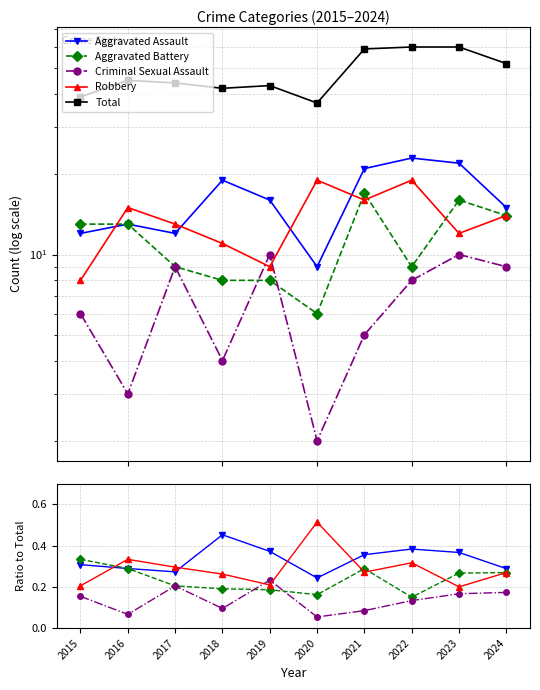

Rank the series by their maximum value, from highest to lowest.

Total, Robbery, Aggravated Assault, Aggravated Battery, Criminal Sexual Assault